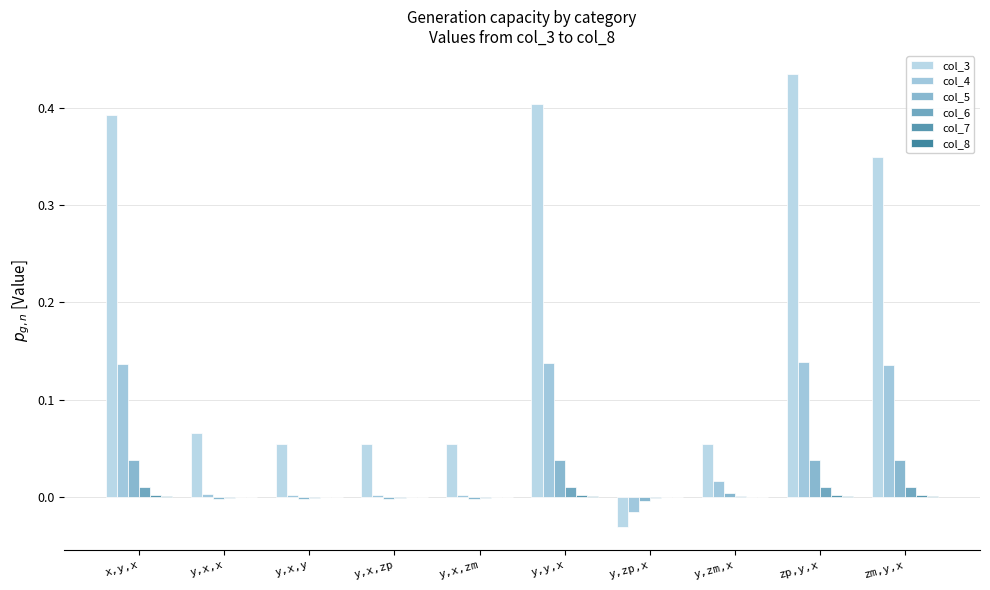

Which category has the lowest value in the col_6 series?

y,zp,x